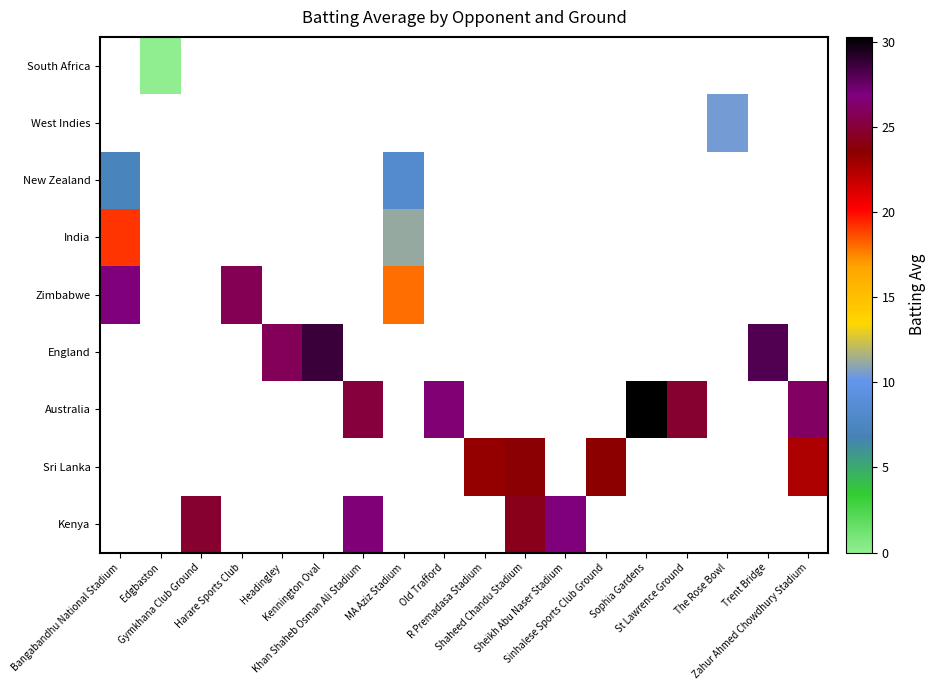

At which category does the chart reach its minimum across all series?

Edgbaston